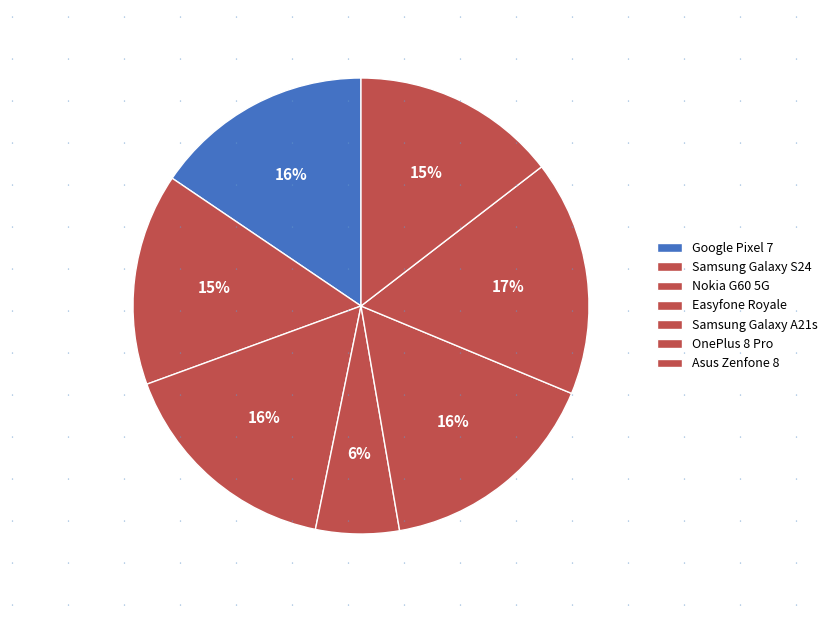

What is the largest slice in the pie chart?

OnePlus 8 Pro